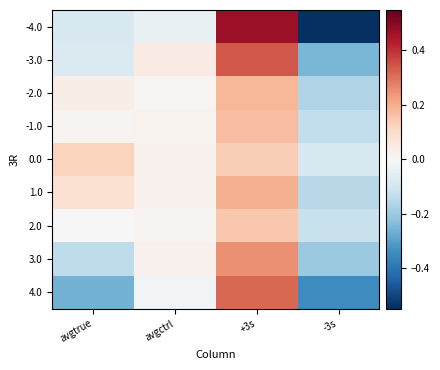

Which category has the lowest value across all series?

-3s